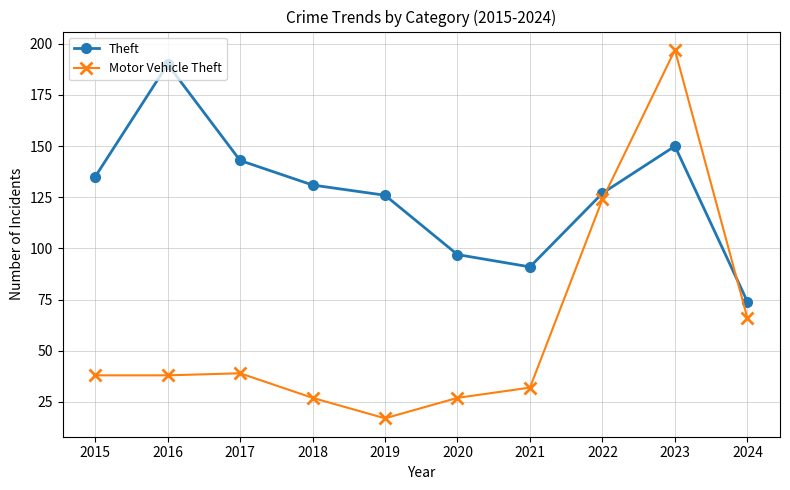

Which category has the lowest value in the Motor Vehicle Theft series?

2019